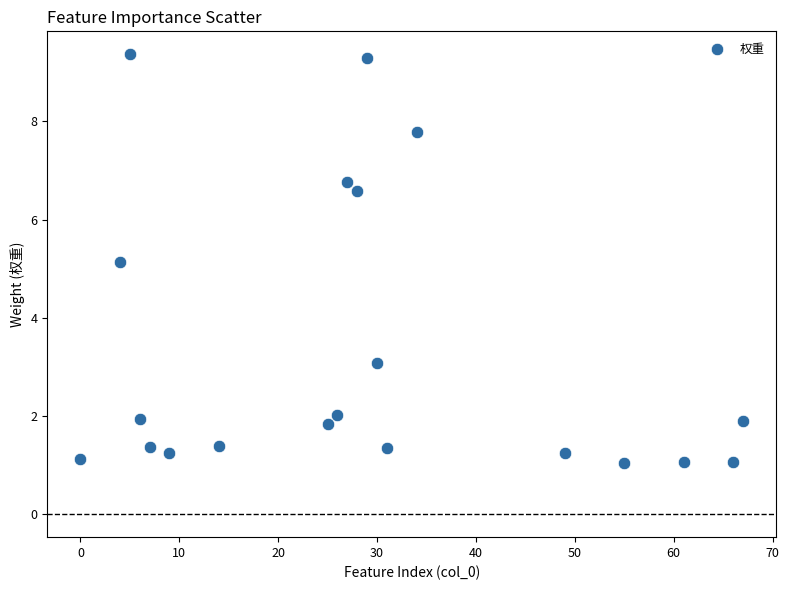

What Y value in the scatter plot is closest to 5?

5.1